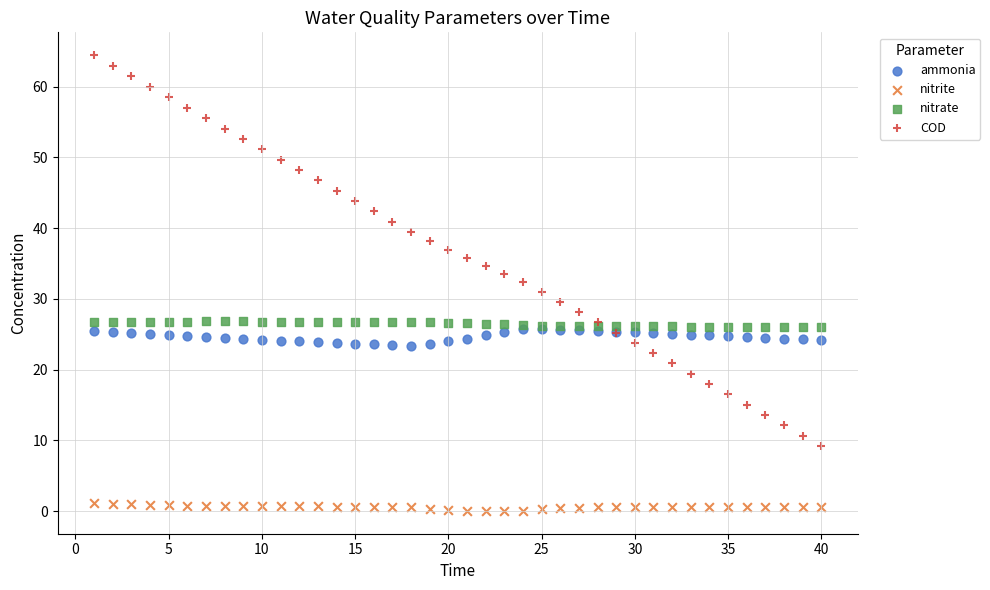

Which series contains the lowest Y value?

nitrite